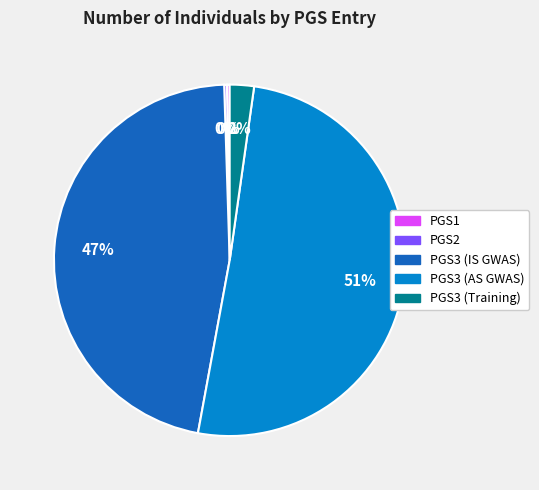

Do PGS3 (Training) and PGS3 (AS GWAS) together represent more than half of the pie?

Yes